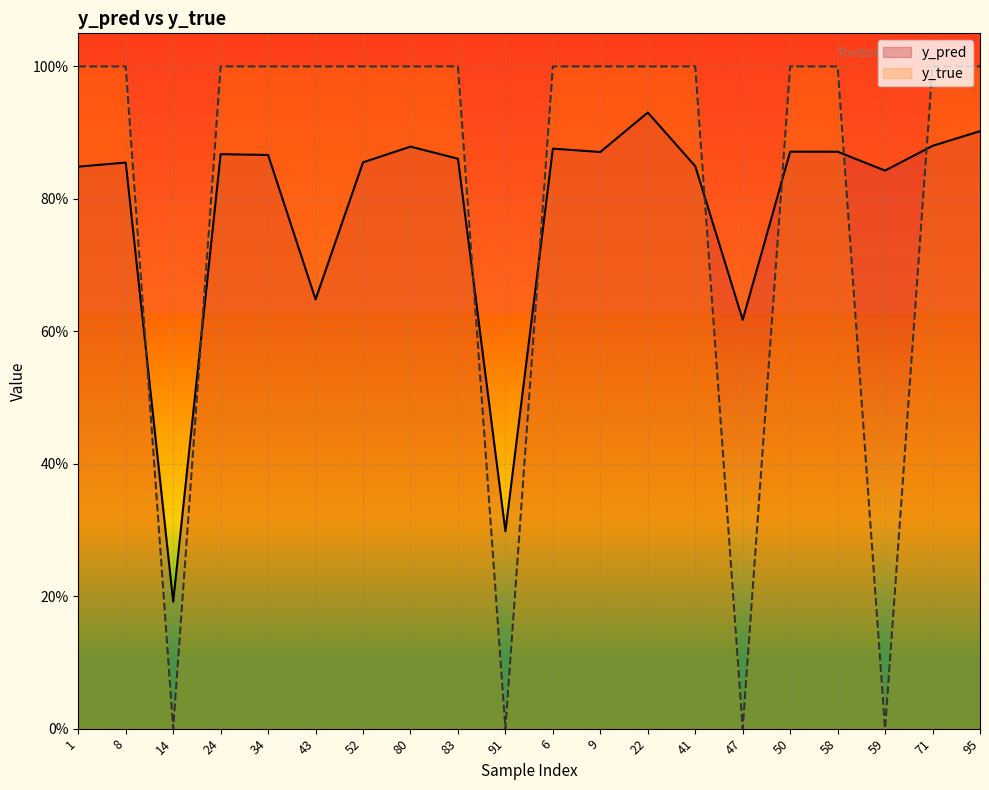

Which series has the widest spread of values?

y_true